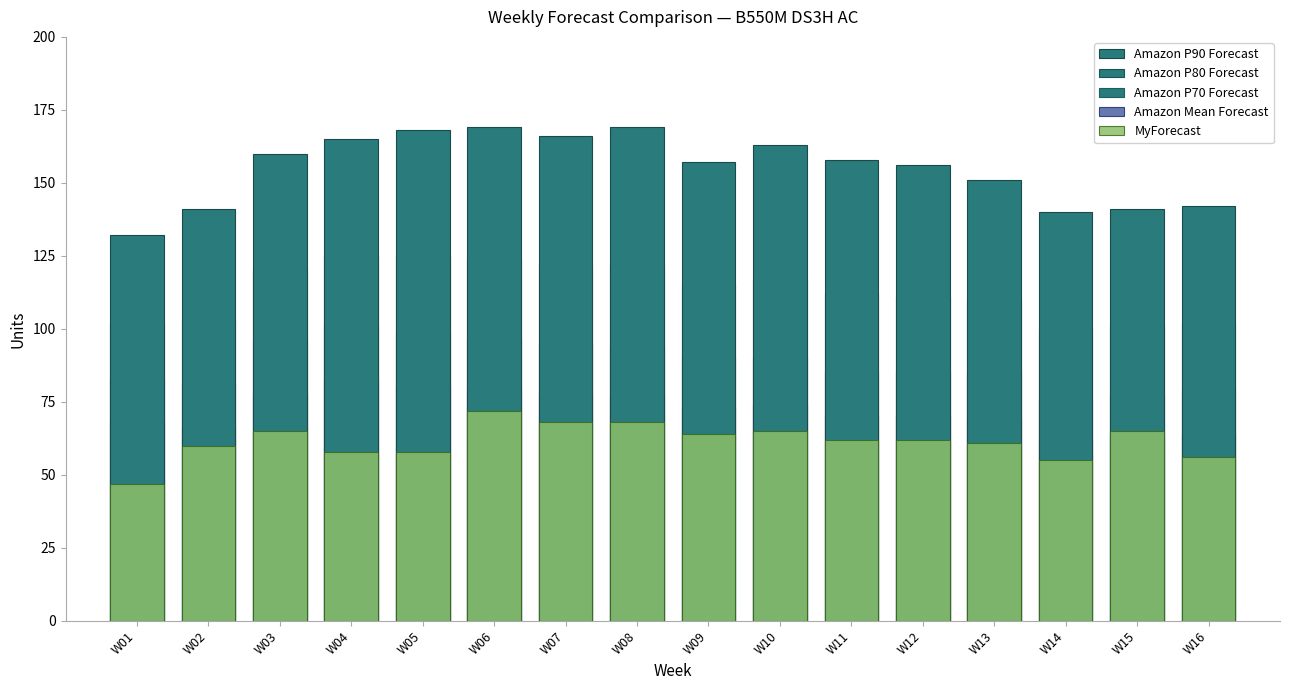

What is the difference between the second highest and second lowest values in the Amazon Mean Forecast series?

17